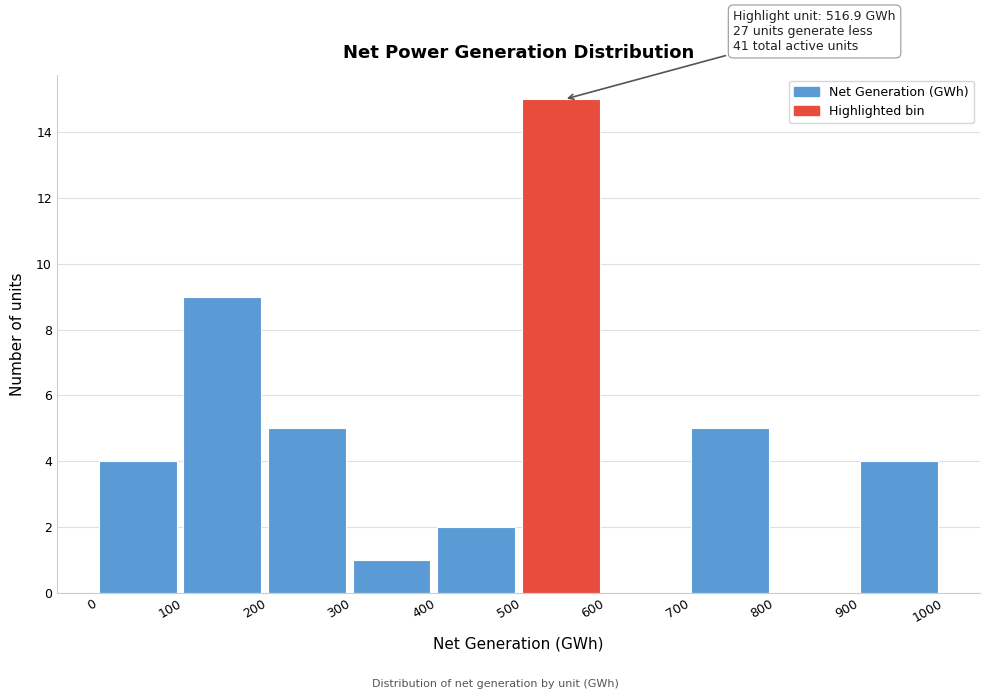

Which range on the x-axis has the tallest bar?

500 to 600